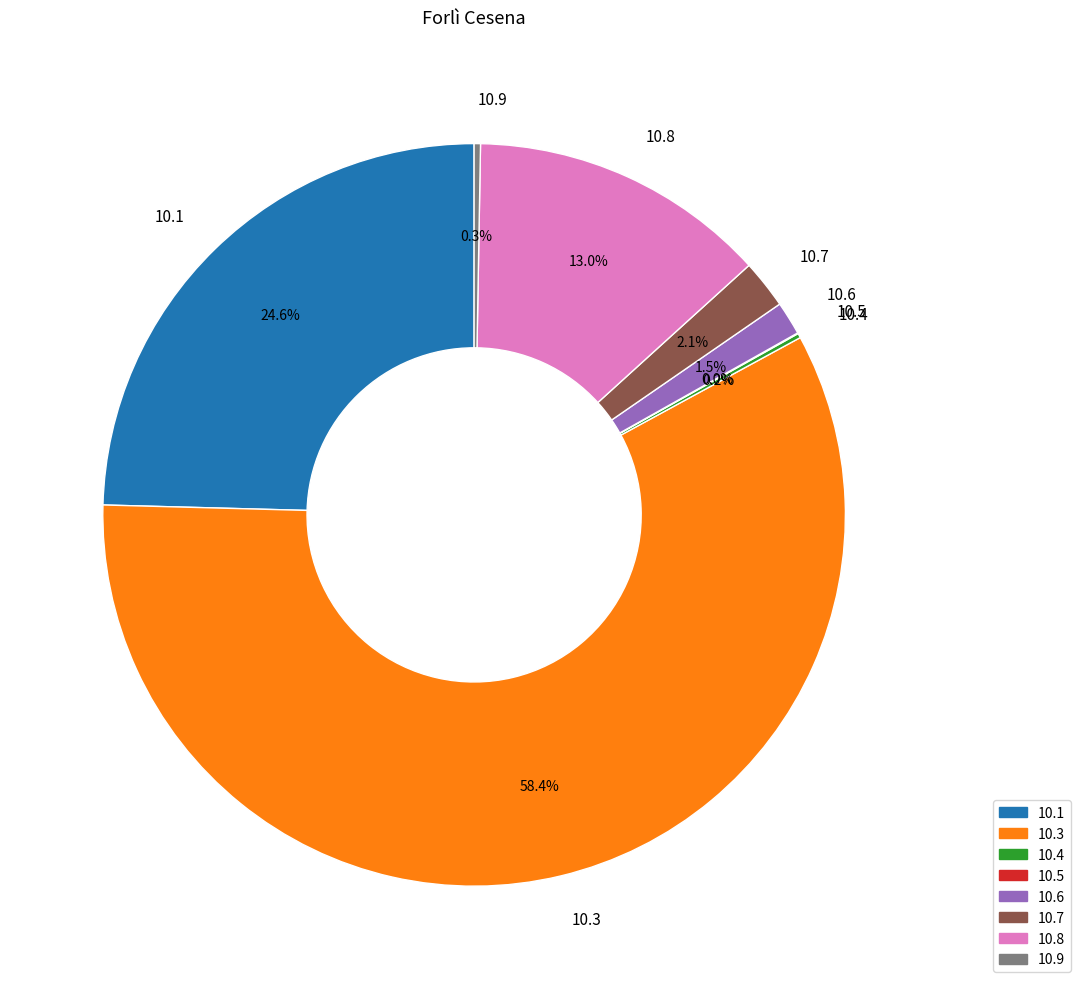

What percentage do 10.1 and 10.3 together represent?

82.9%